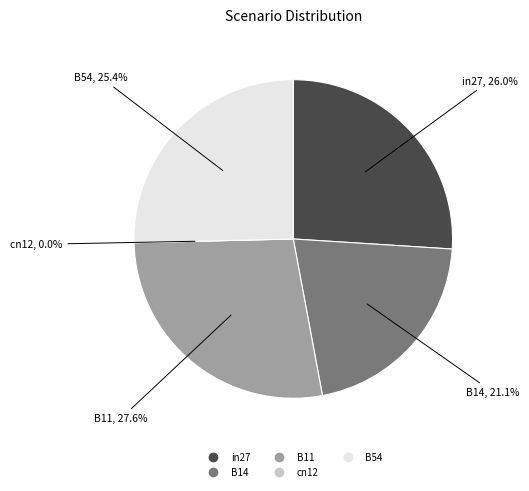

To the nearest percent, what is the average slice percentage?

20%